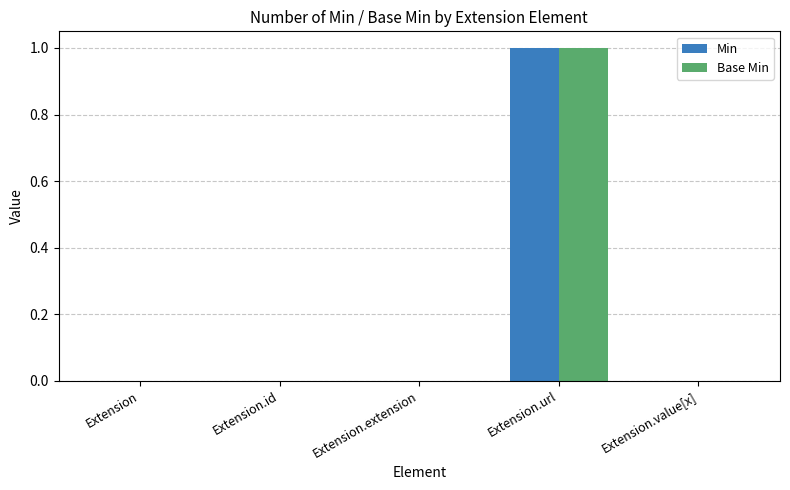

What is the sum of all Base Min values?

1